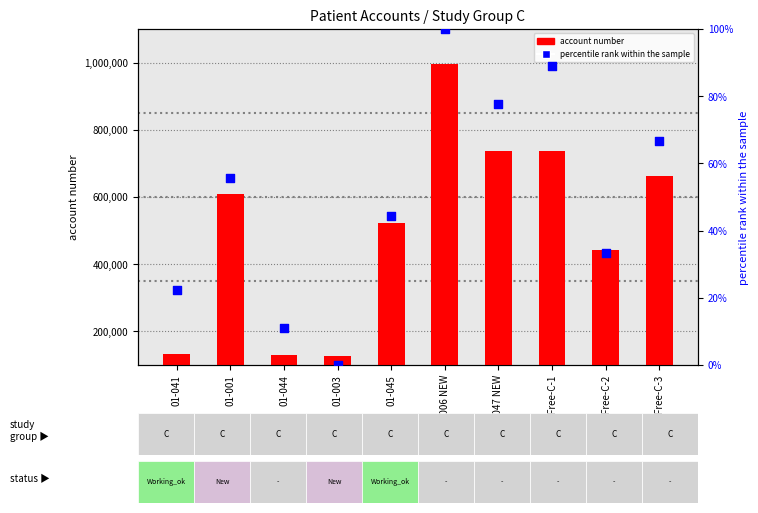

Which series has the widest spread of Y values?

account number